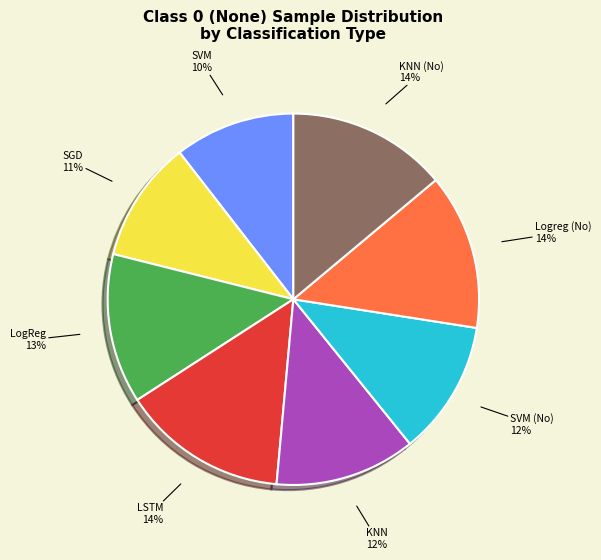

To the nearest percent, what is the average slice percentage?

12%